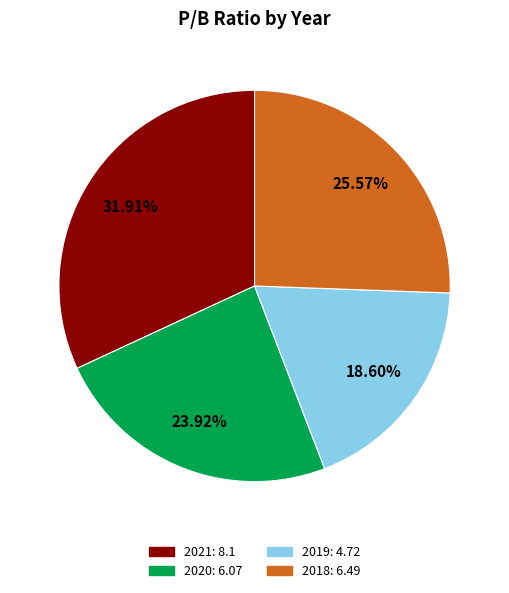

Approximately how many times larger is the value at 2019 compared to 2021?

0.6